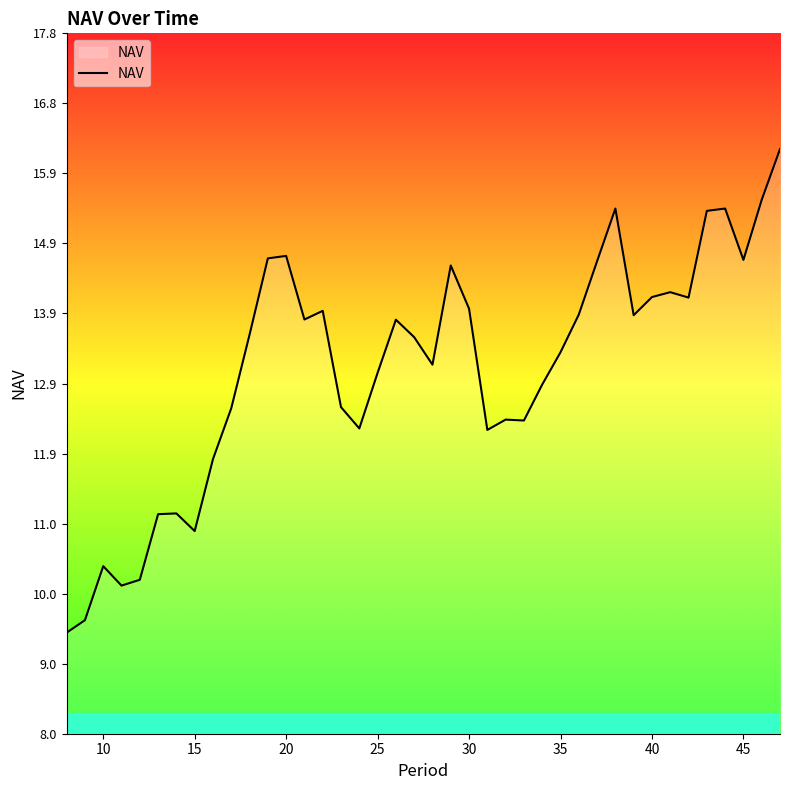

What is the maximum value shown in the chart?

16.2